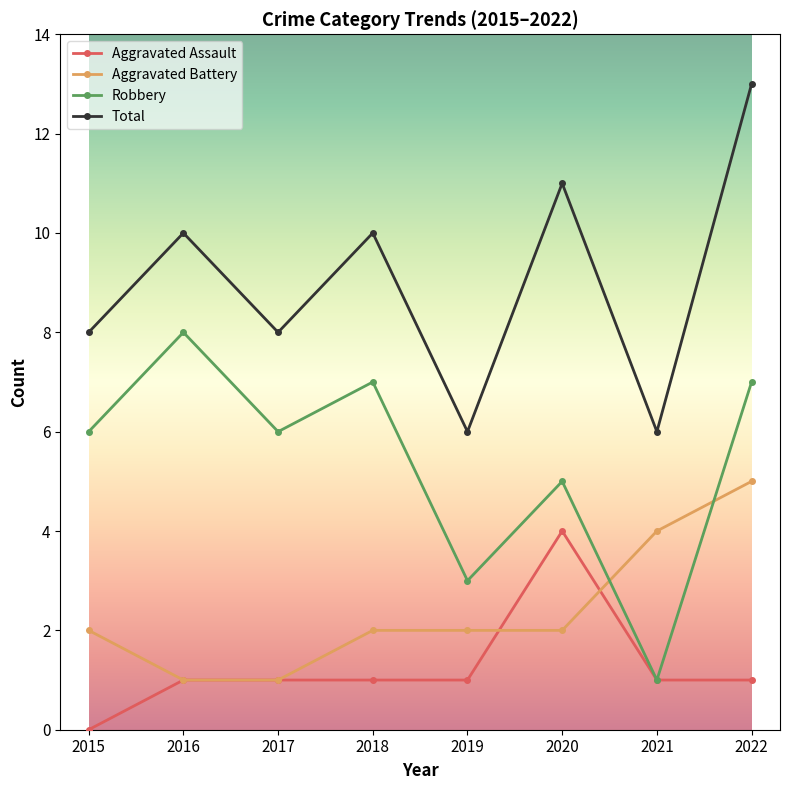

At 2019, list the series in order from largest to smallest.

Total, Robbery, Aggravated Battery, Aggravated Assault